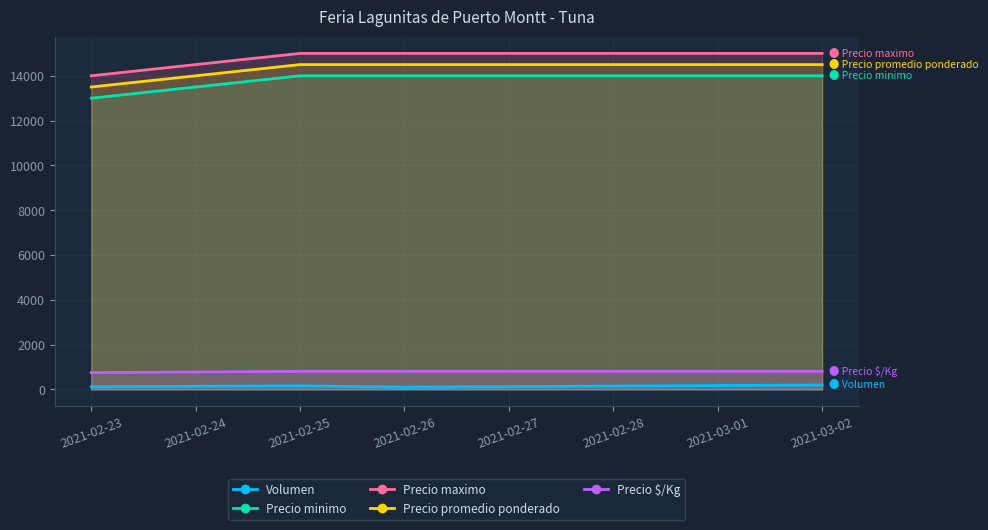

The Precio $/Kg series shows 806 at 2021-03-02. True or false?

True